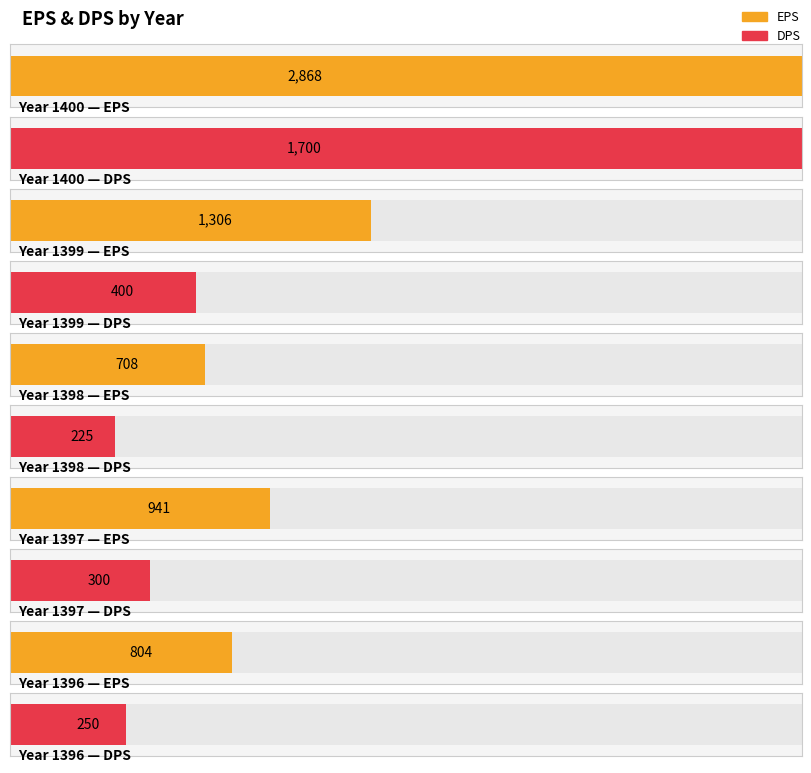

Which series has the widest spread of values?

EPS